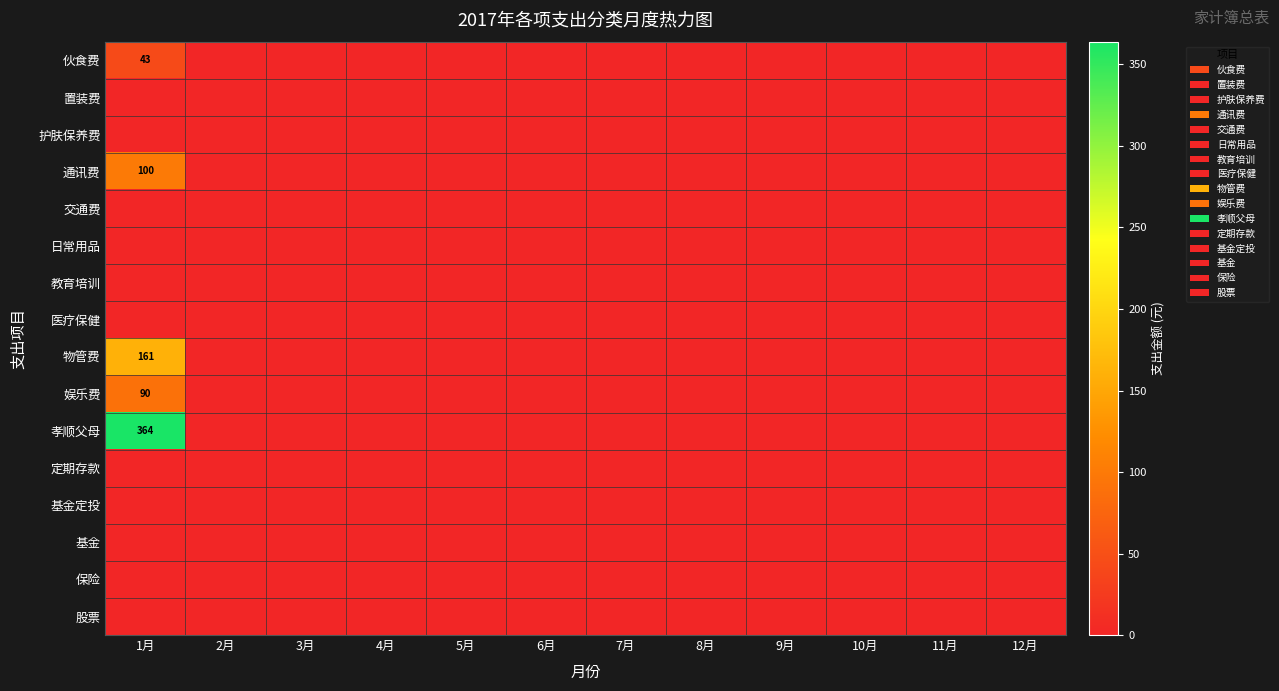

At how many categories does at least one series exceed 73?

1